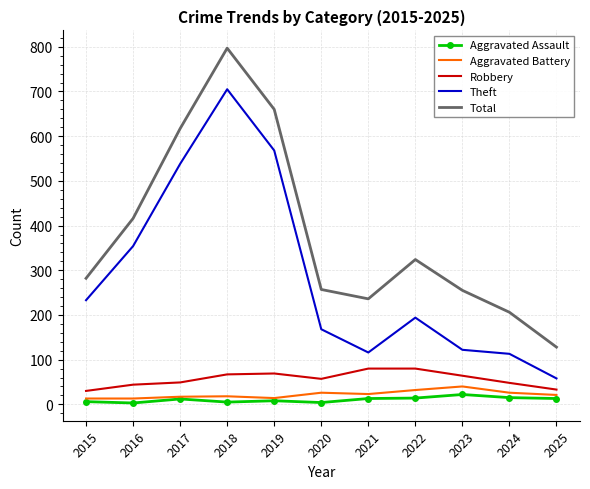

True or false: Total and Aggravated Battery cross at least once.

False